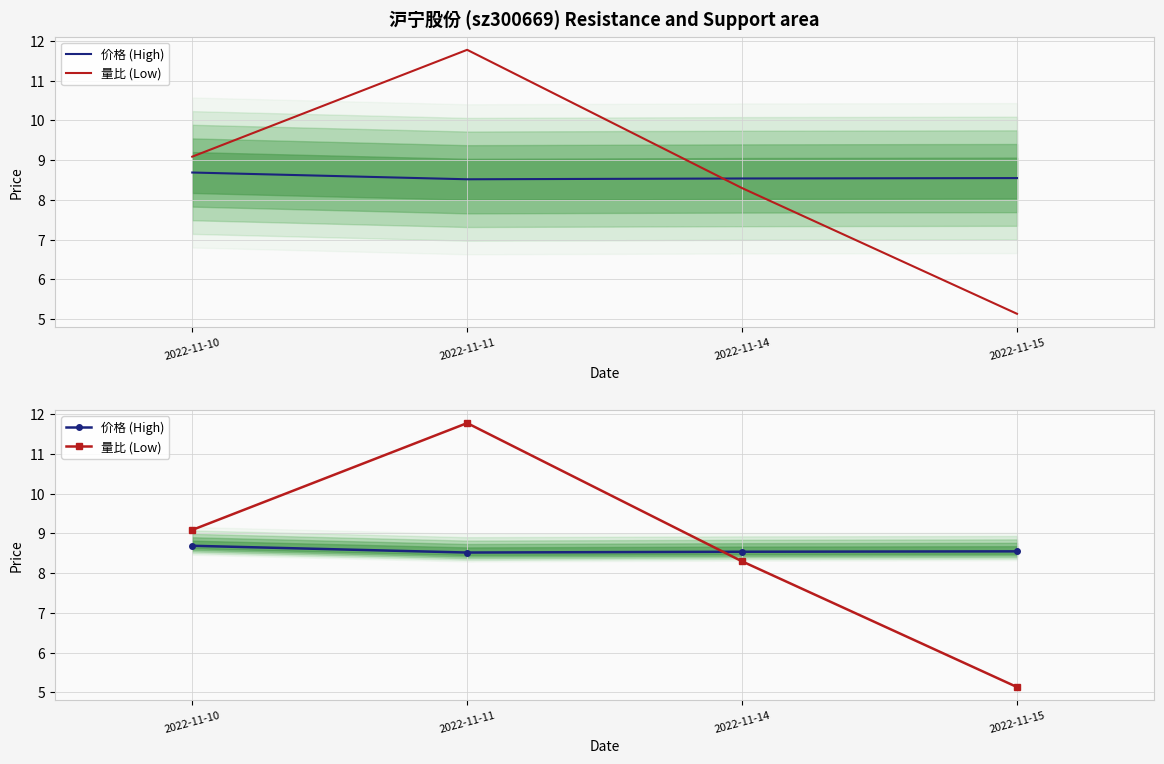

How many data points in 量比 (Low) are above 9?

2